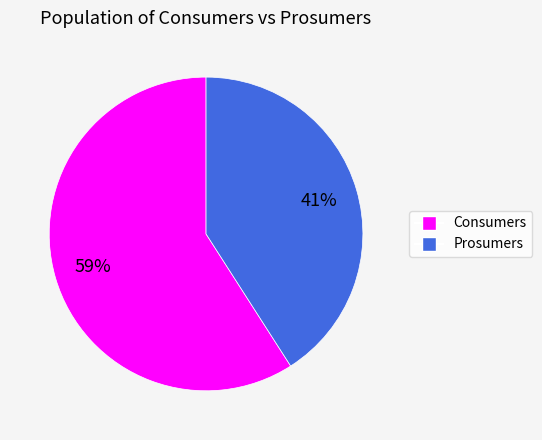

To the nearest percent, what percentage of the pie is Consumers?

59%